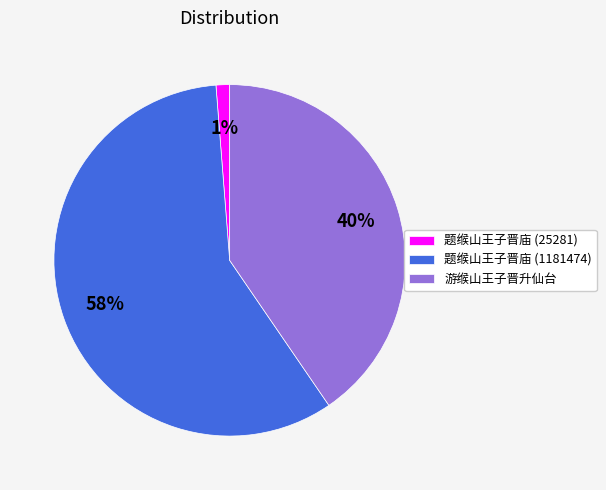

To the nearest percent, what is the difference between the 题缑山王子晋庙 (1181474) and 游缑山王子晋升仙台 slice percentages?

18%